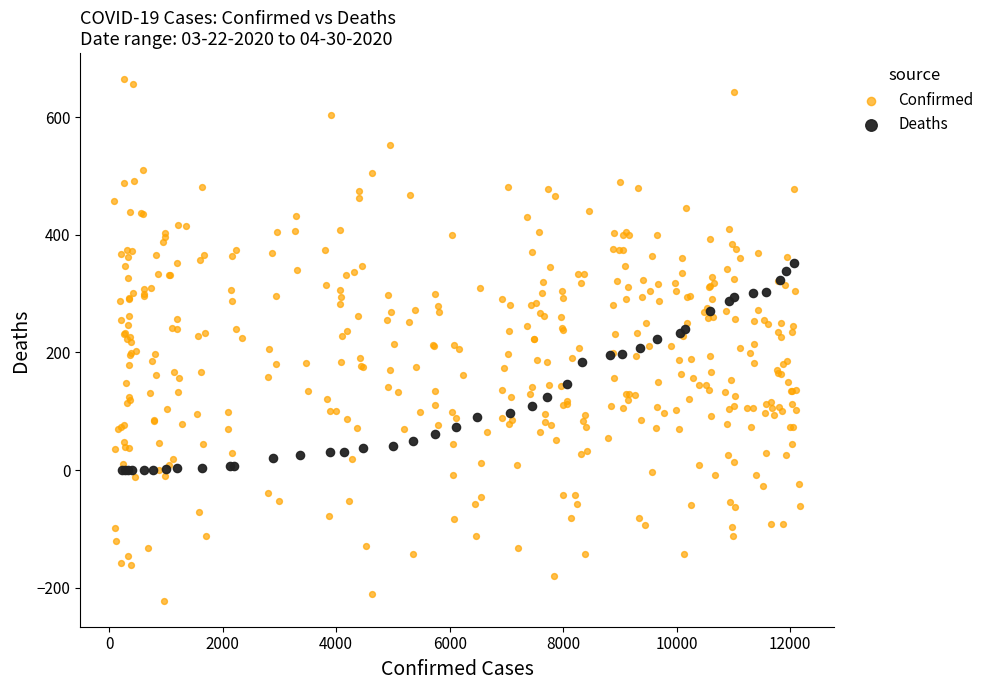

Which series has the largest Y range (max minus min)?

Confirmed